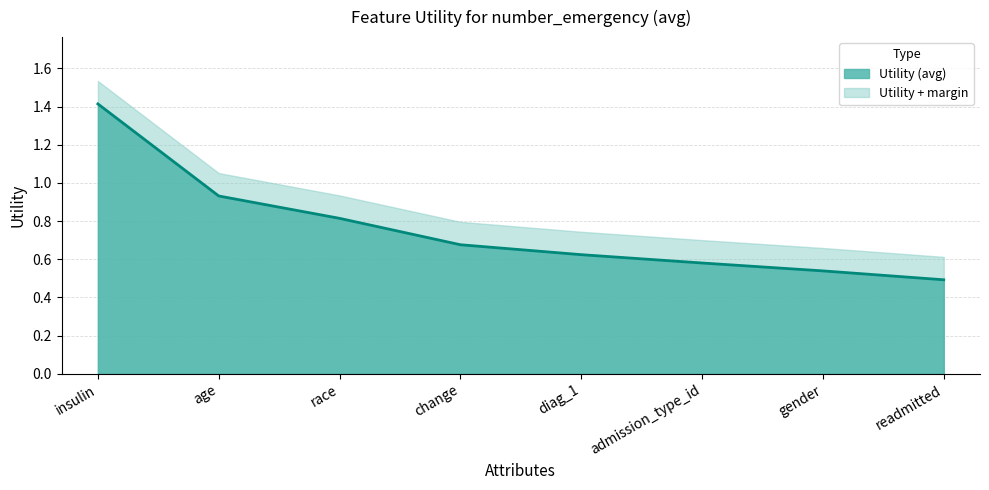

What is the sum of the values at diag_1 and insulin?

2.0